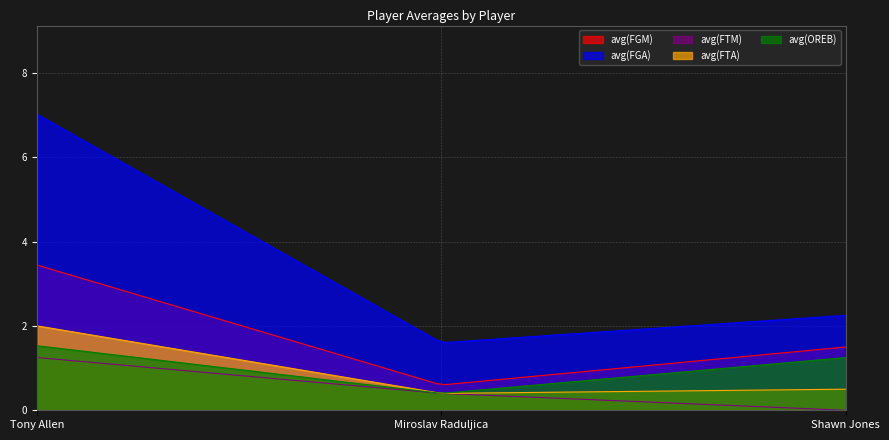

List the series in order of their peak value, lowest first.

avg(FTM), avg(OREB), avg(FTA), avg(FGM), avg(FGA)